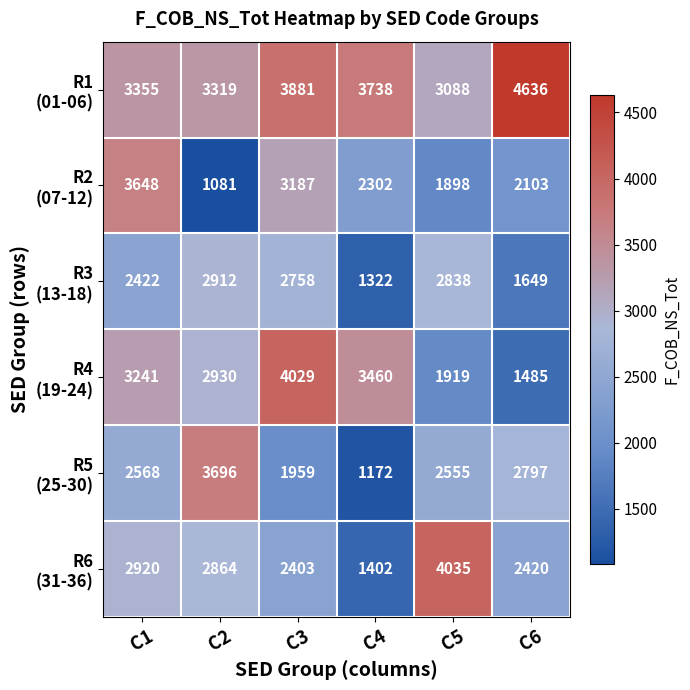

What is the smallest value displayed?

1081